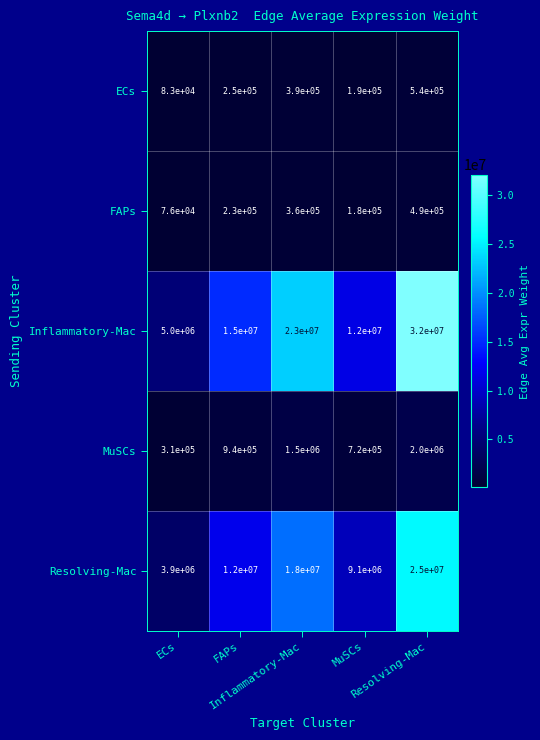

What is the smallest value displayed?

76000